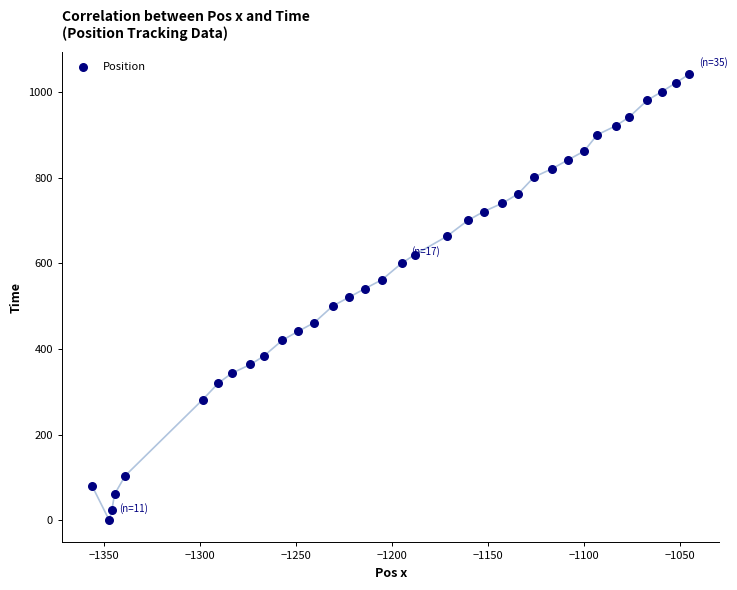

What is the range of X values (max minus min)?

310.9